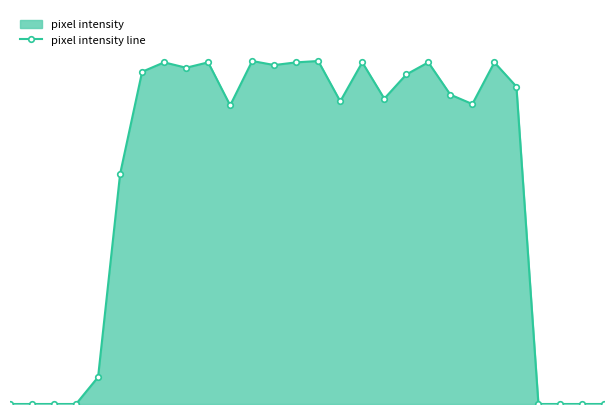

Reading left to right, list all the values displayed in this chart.

0	0	0	0	20	171	247	254	250	254	222	255	252	254	255	225	254	227	245	254	230	223	254	236	0	0	0	0